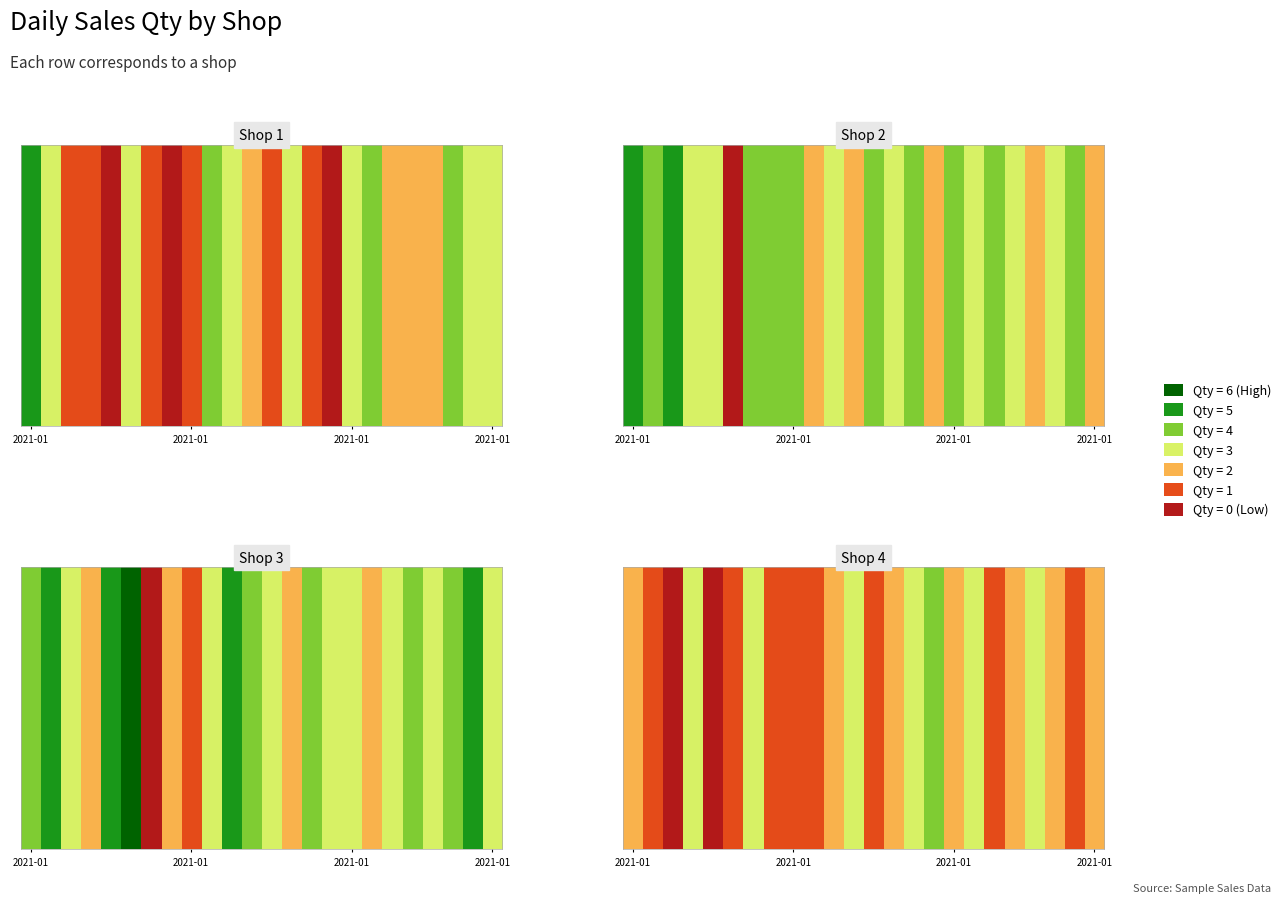

The chart shows a value of 1 at 9. True or false?

True